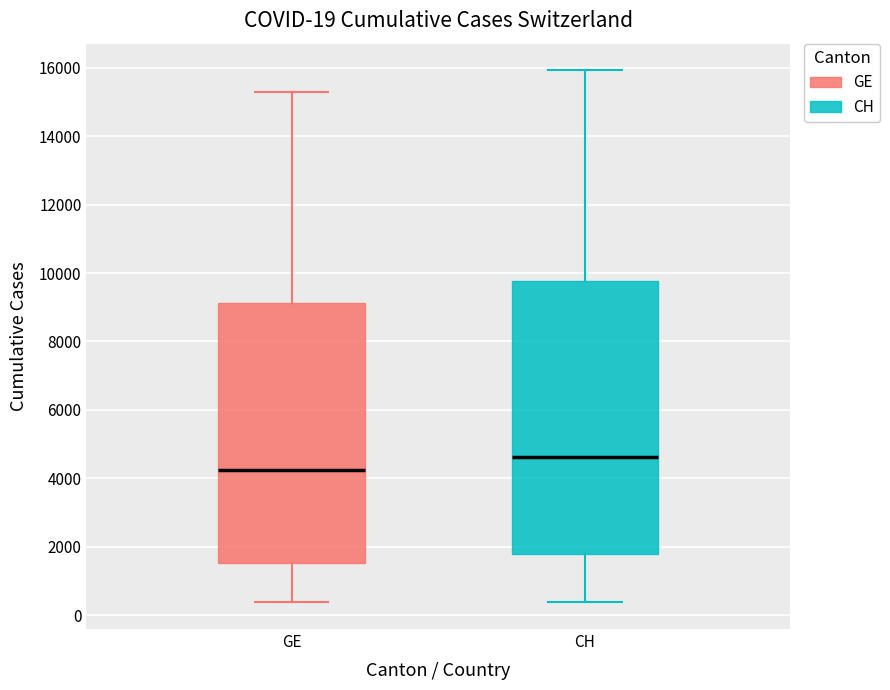

Comparing the boxes themselves (not the whiskers), which one is the tallest?

CH